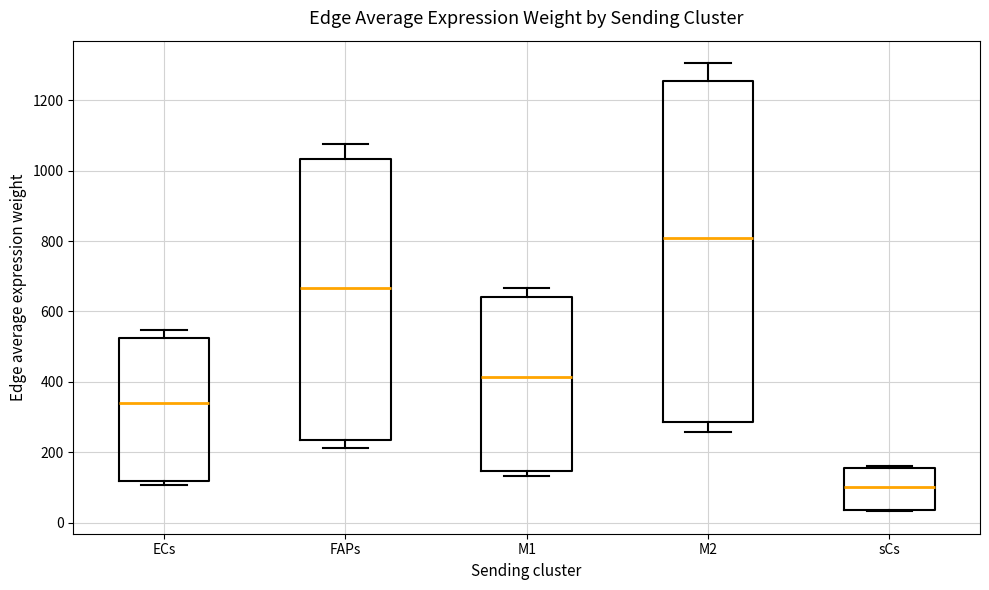

Comparing the boxes themselves (not the whiskers), which one is the tallest?

M2